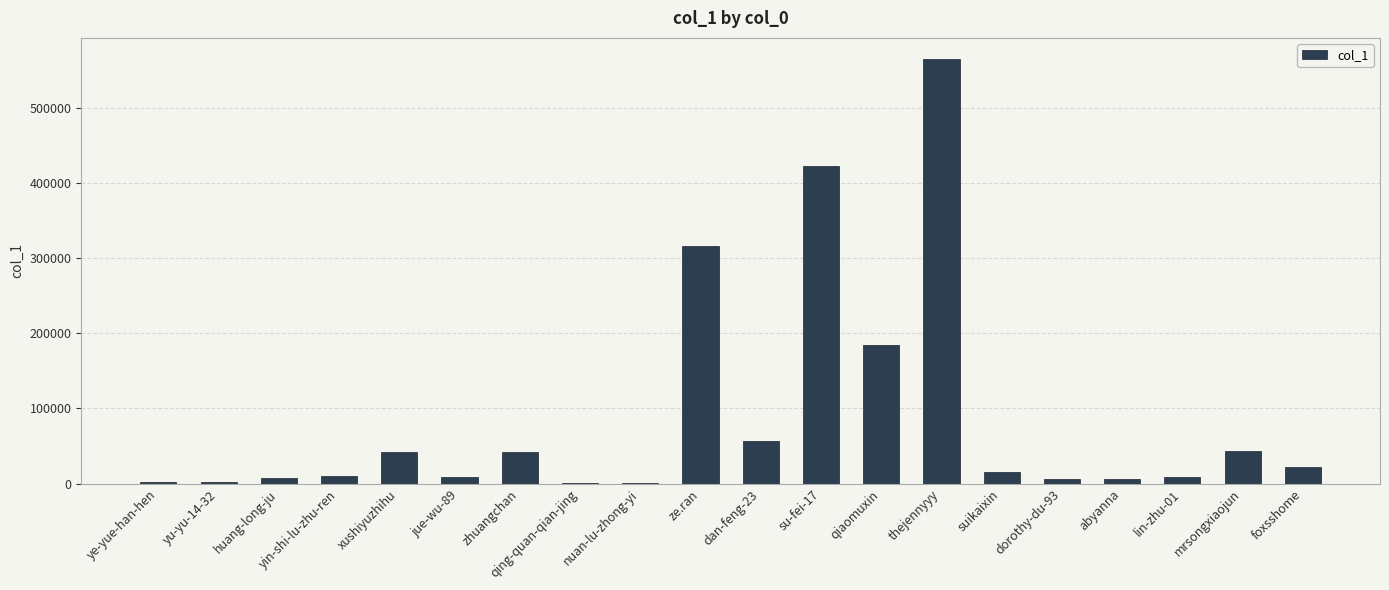

True or false: the data shows 56499 at dan-feng-23.

True